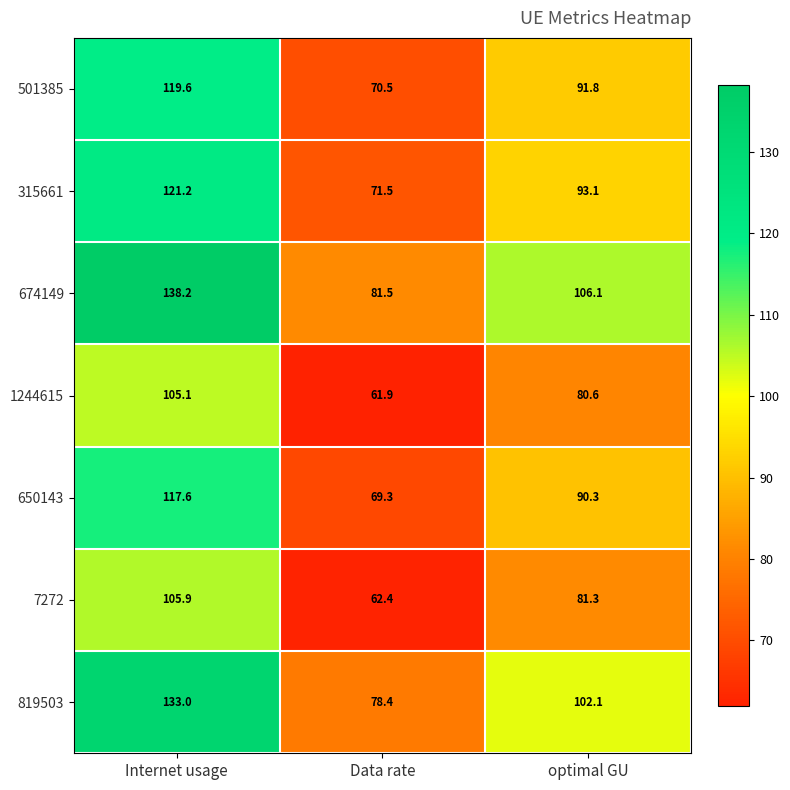

Where does the 674149 series first go above 106?

Internet usage